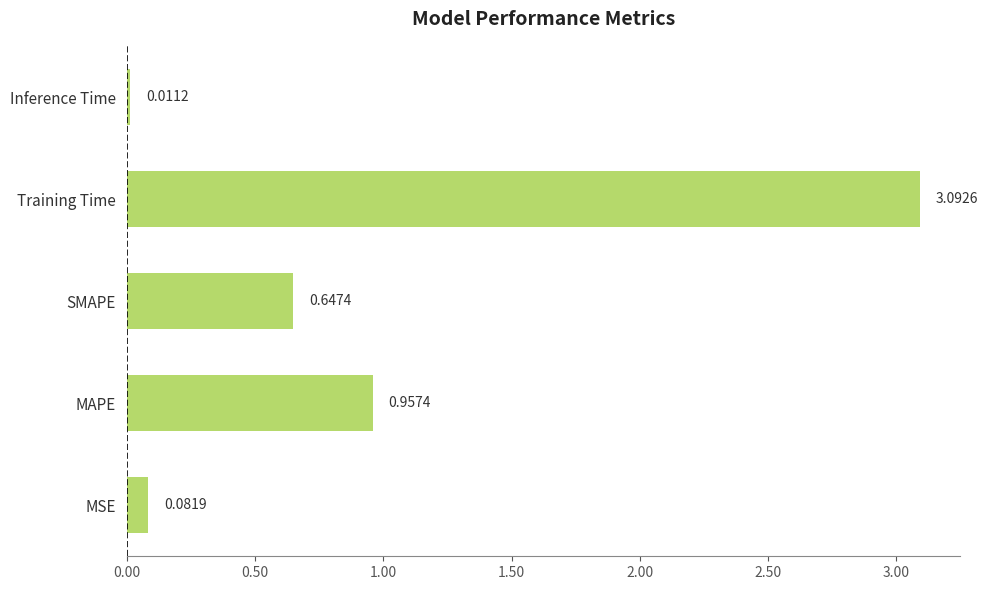

At which category does the chart reach its minimum across all series?

Inference Time